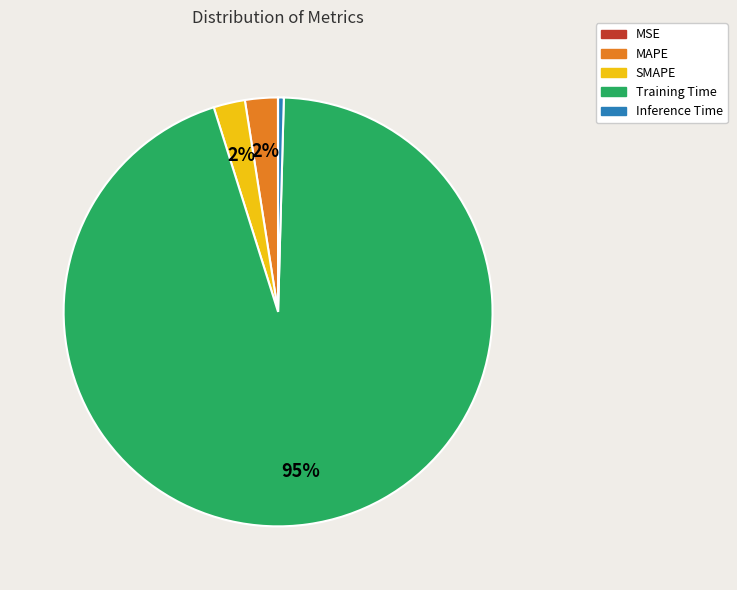

To the nearest percent, what is the average slice percentage?

20%